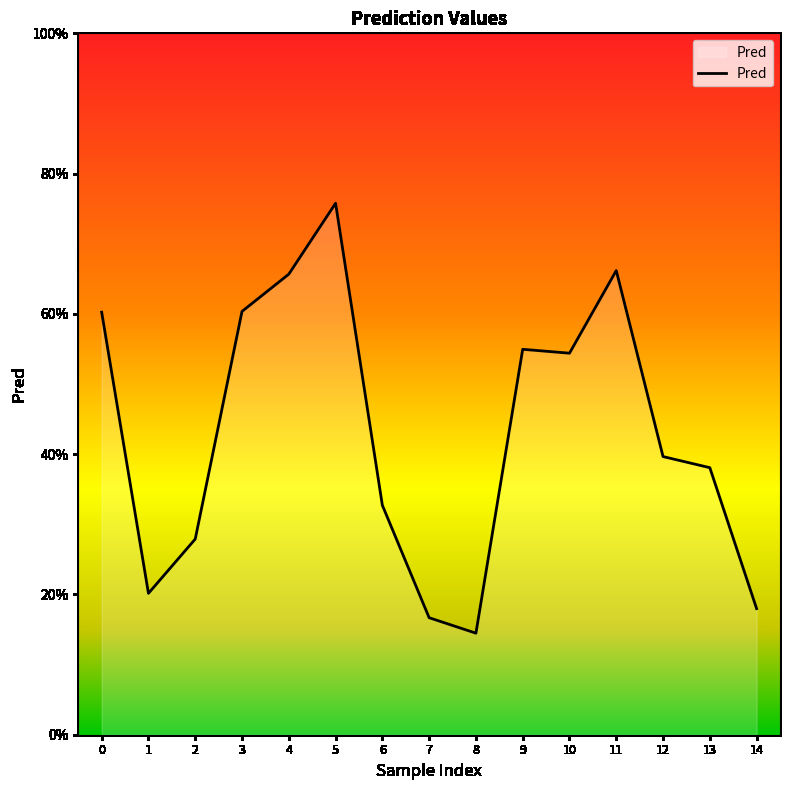

List the labels in order of value, largest first.

5, 11, 4, 3, 0, 9, 10, 12, 13, 6, 2, 1, 14, 7, 8